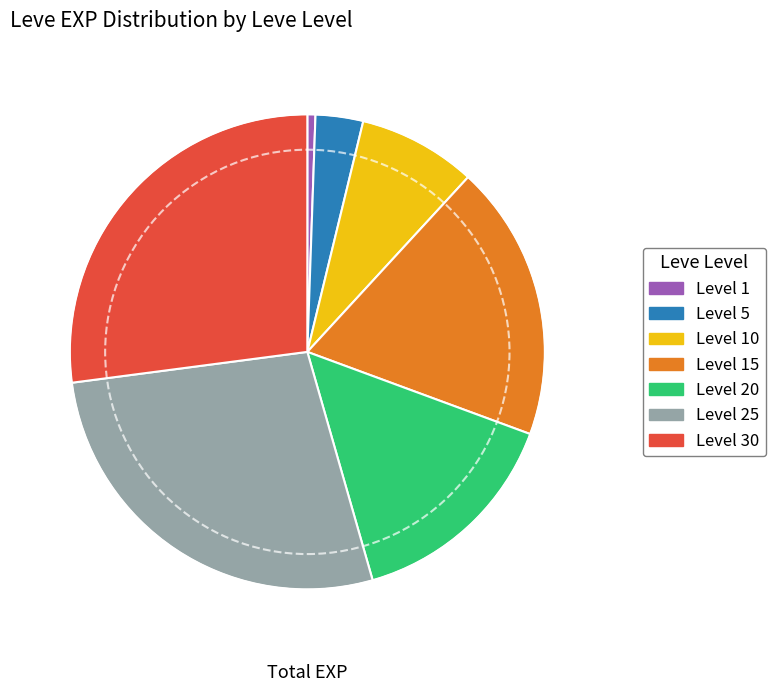

Count the number of slices in the pie.

7